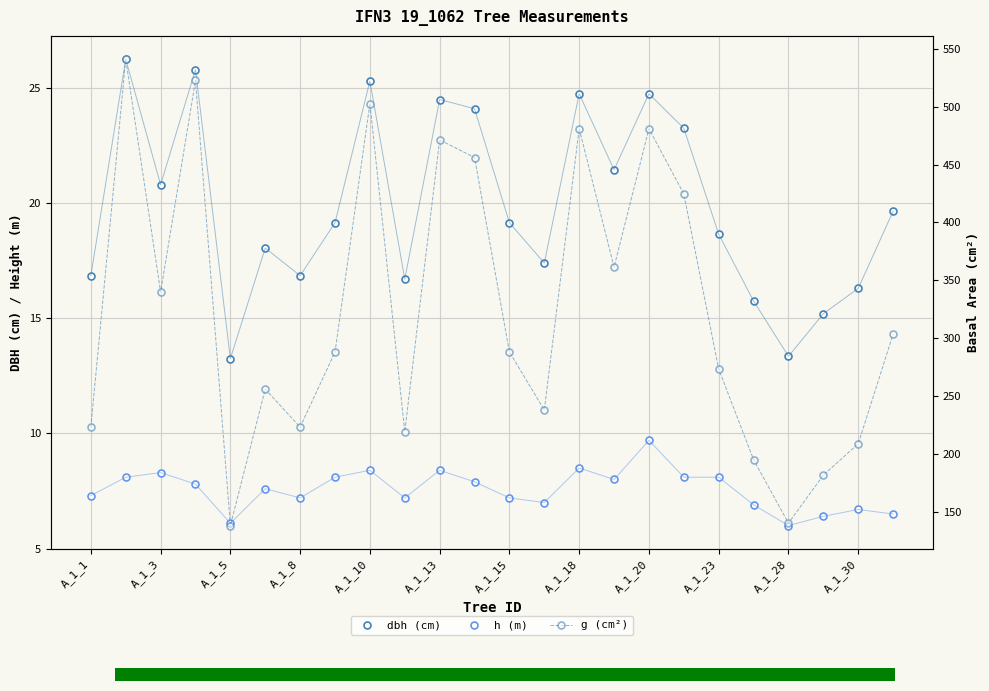

What are all the series names shown in the legend?

dbh (cm), h (m), g (cm²)